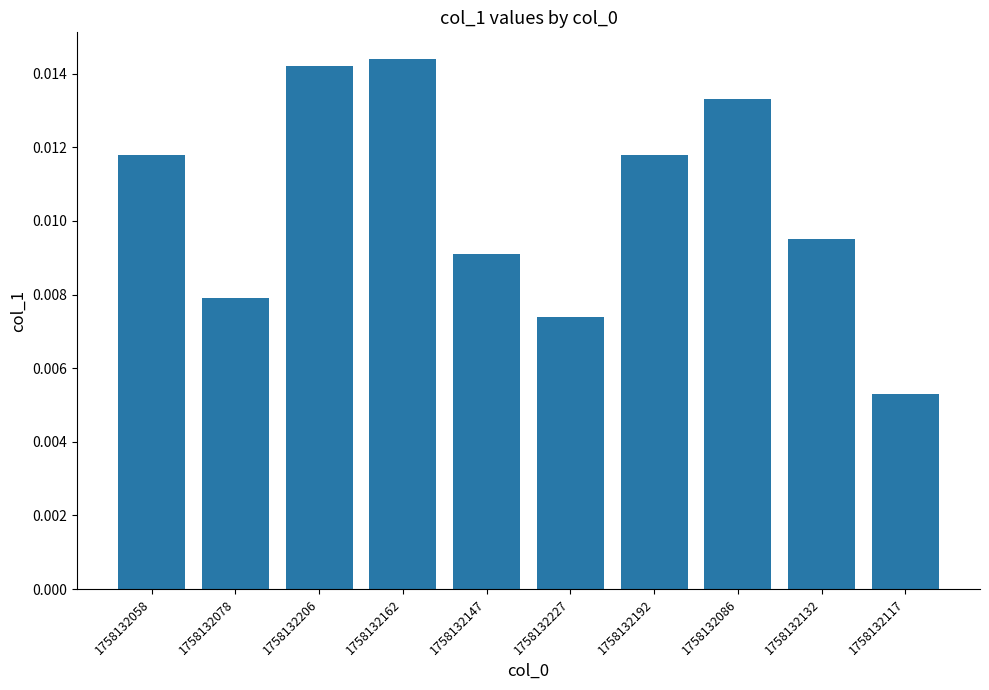

At which category does the chart reach its minimum across all series?

1758132117